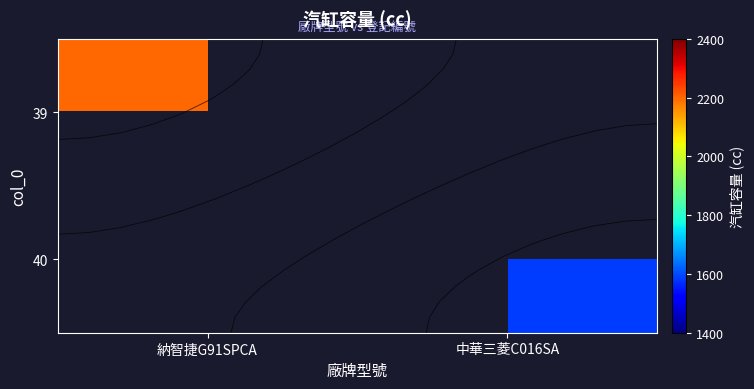

What is the maximum value shown in the chart?

2198.0